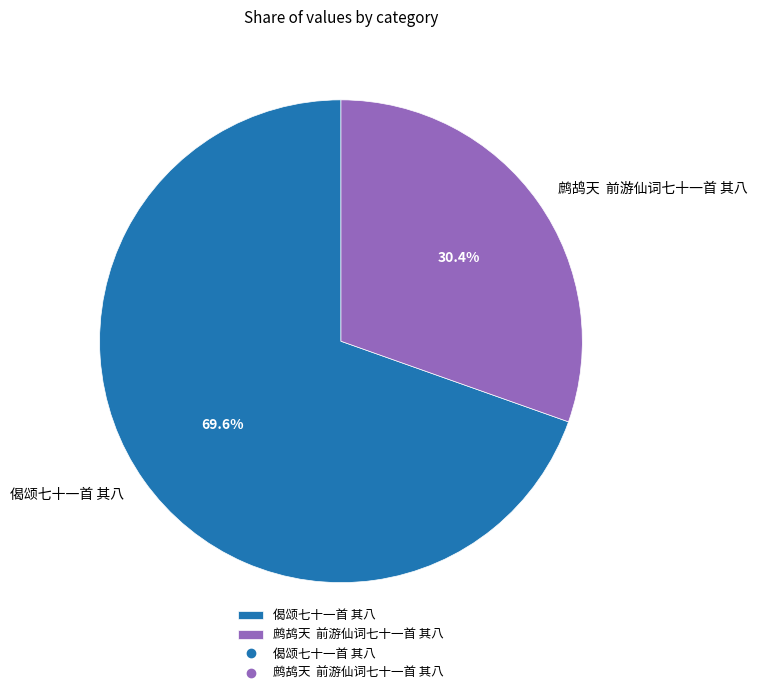

What percentage do 偈颂七十一首 其八 and 鹧鸪天 前游仙词七十一首 其八 together represent?

100.0%